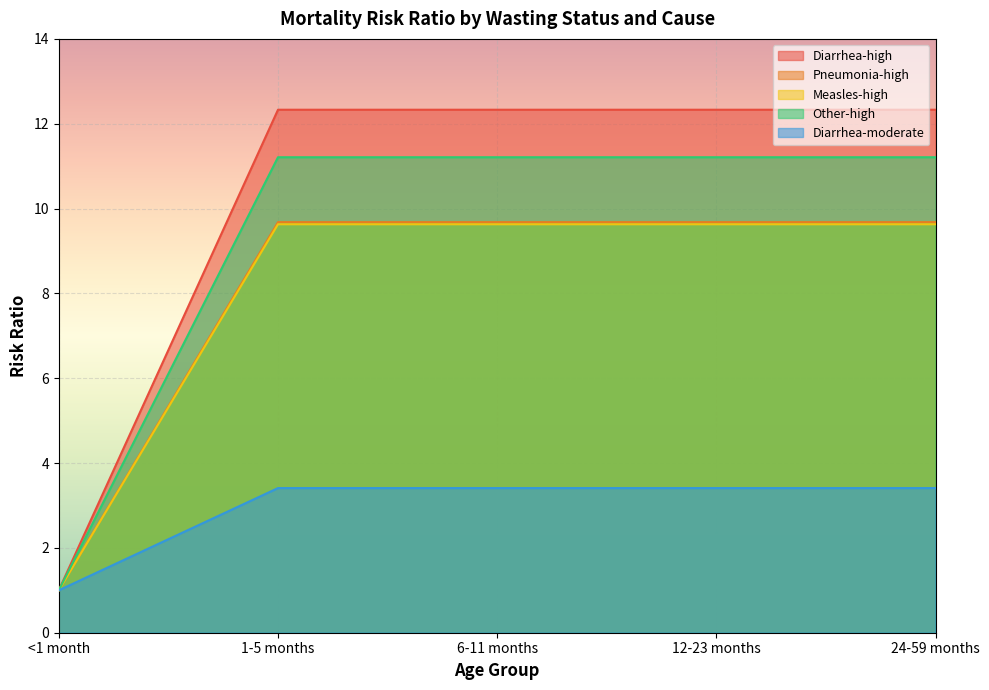

How many values in the Other-high series exceed 11?

4